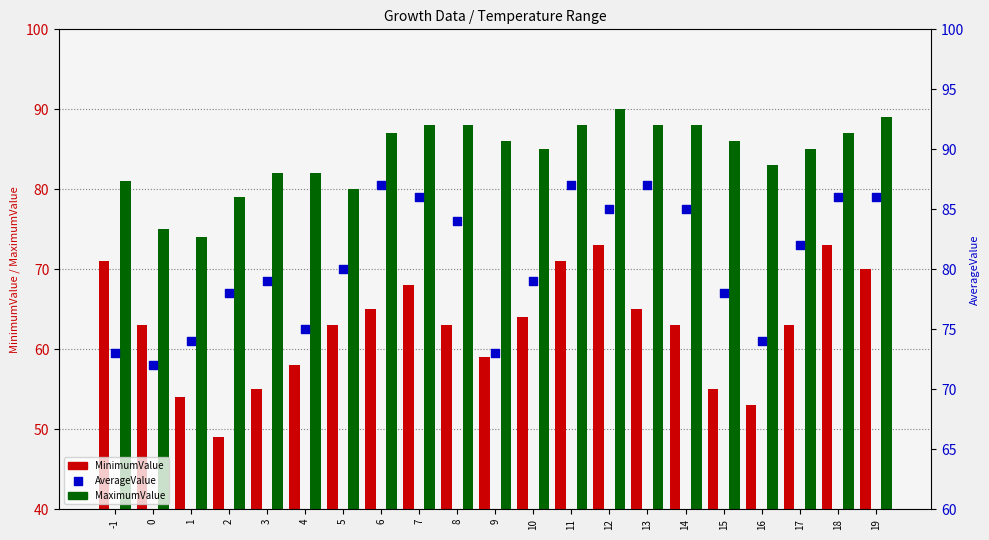

What are all the series names shown in the legend?

MinimumValue, MaximumValue, AverageValue